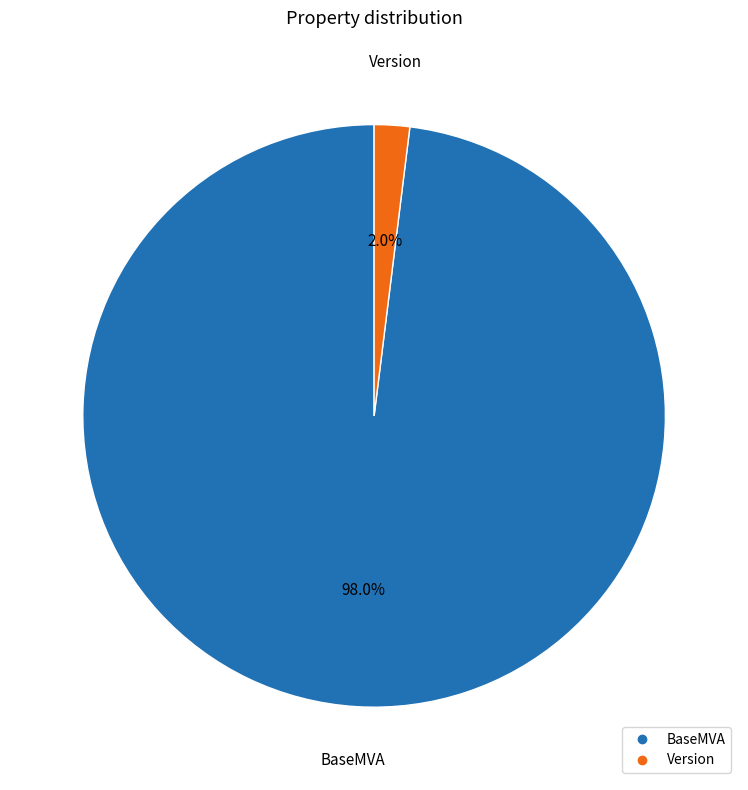

To the nearest percent, what is the difference between the largest and smallest slice percentages?

96%